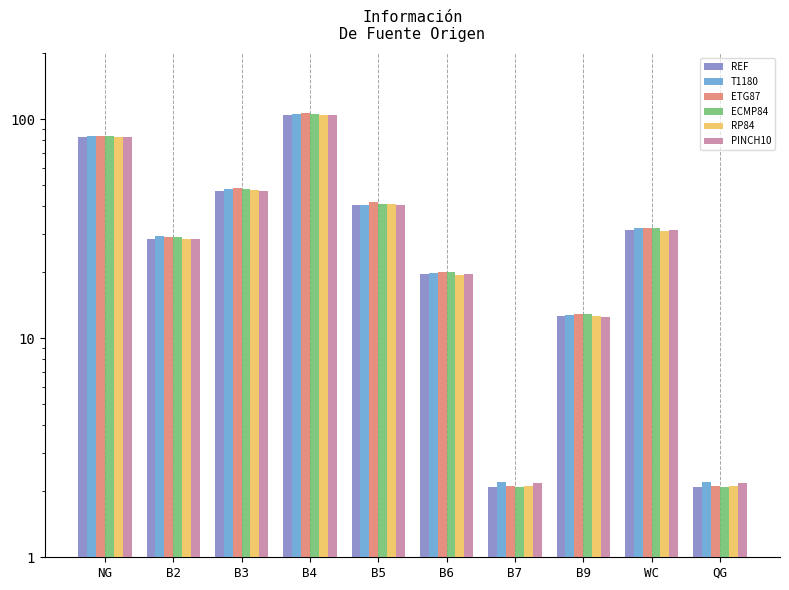

At how many categories does at least one series exceed 27?

6